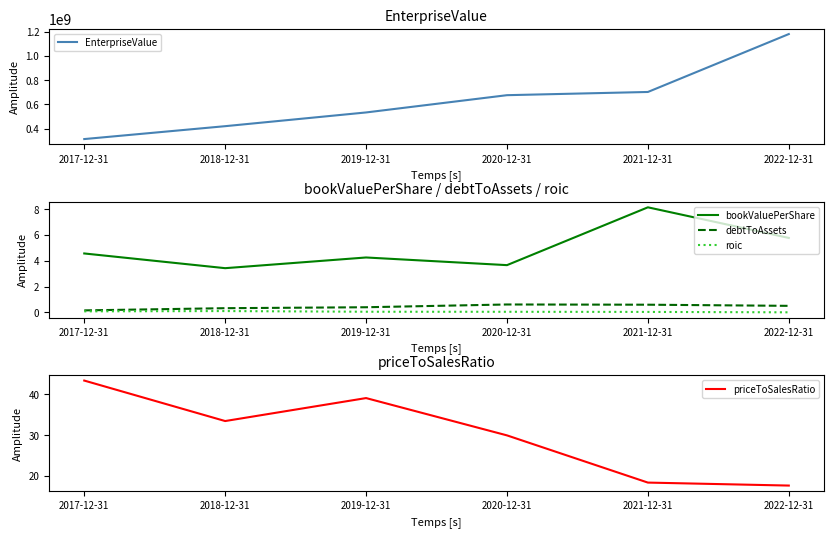

True or false: priceToSalesRatio and debtToAssets intersect in this chart.

False